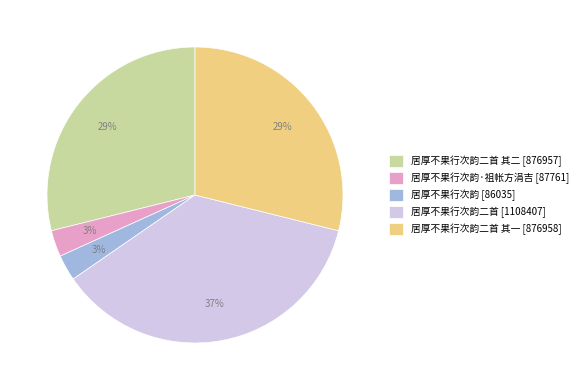

How many segments does this pie chart have?

5